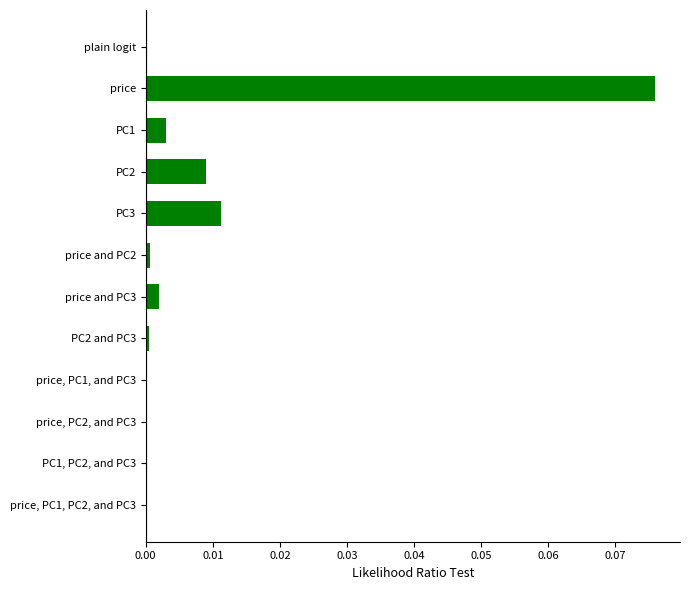

The value at PC2 and PC3 is 0.0. True or false?

True